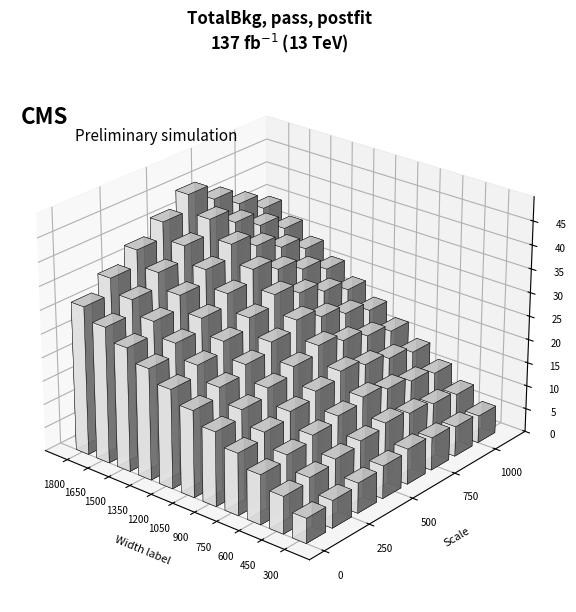

The value at 900 is 1331. True or false?

False